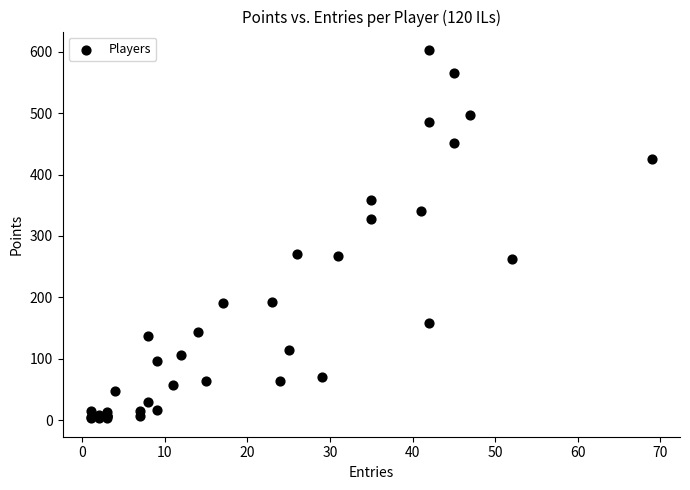

What Y value in the scatter plot is closest to 303?

328